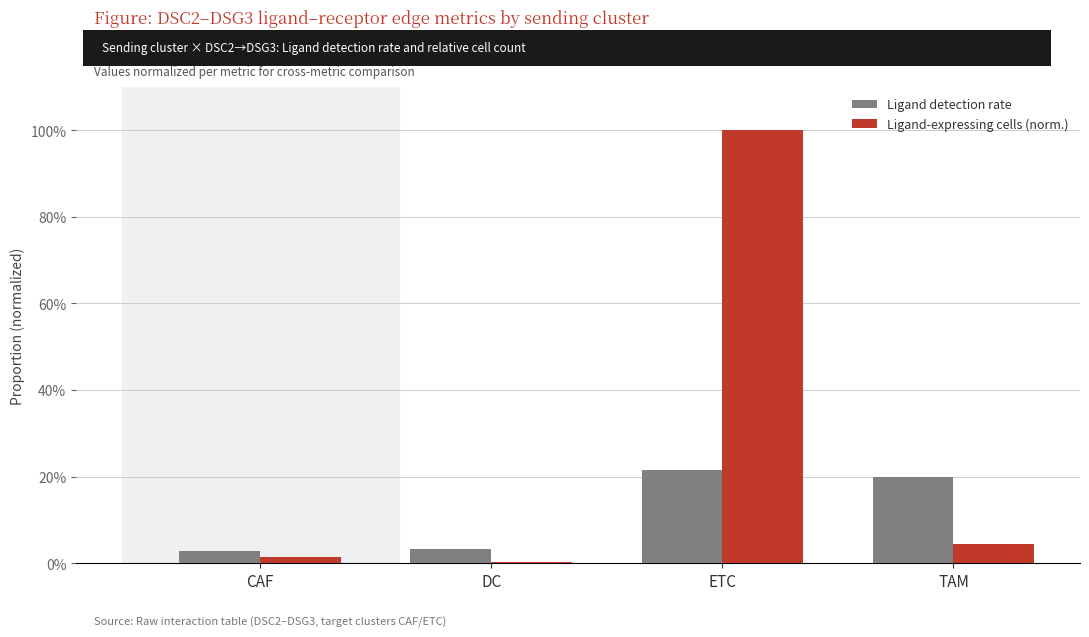

What is the label of the 4th bar from the left?

TAM